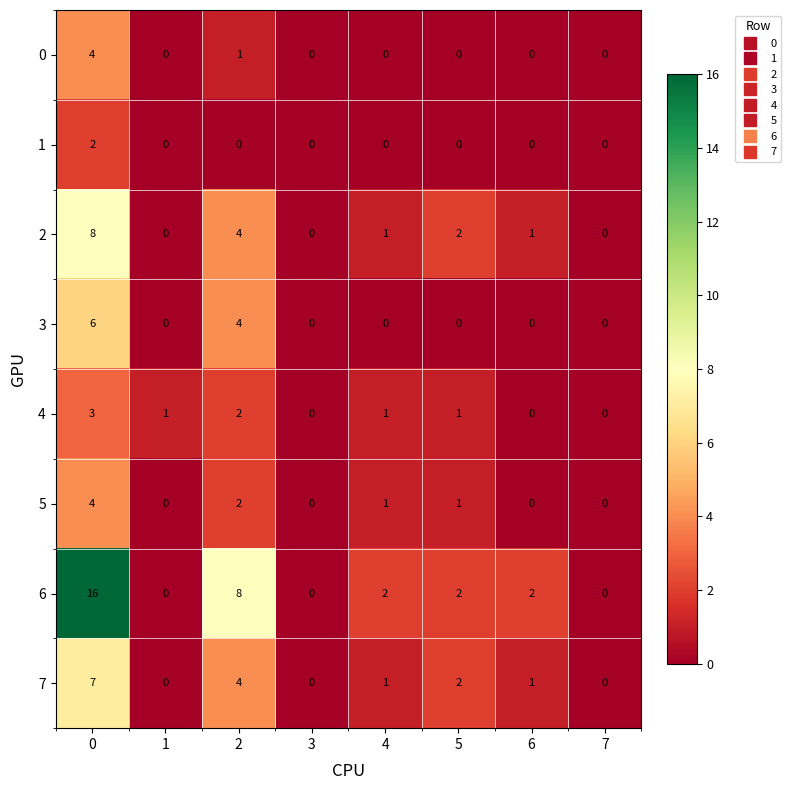

What is the sum of all 3 values?

10